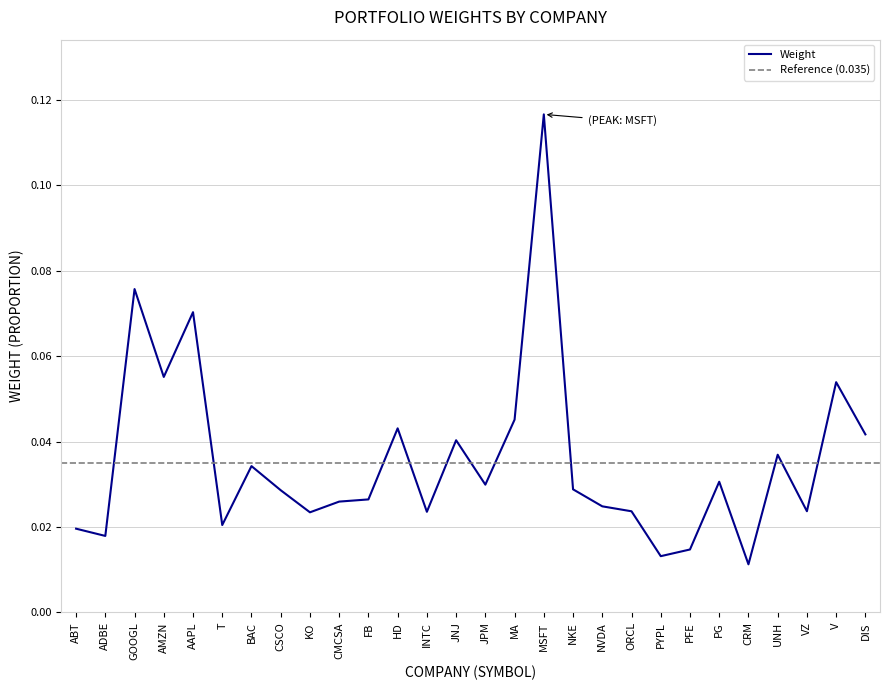

How many data points does each series have?

28